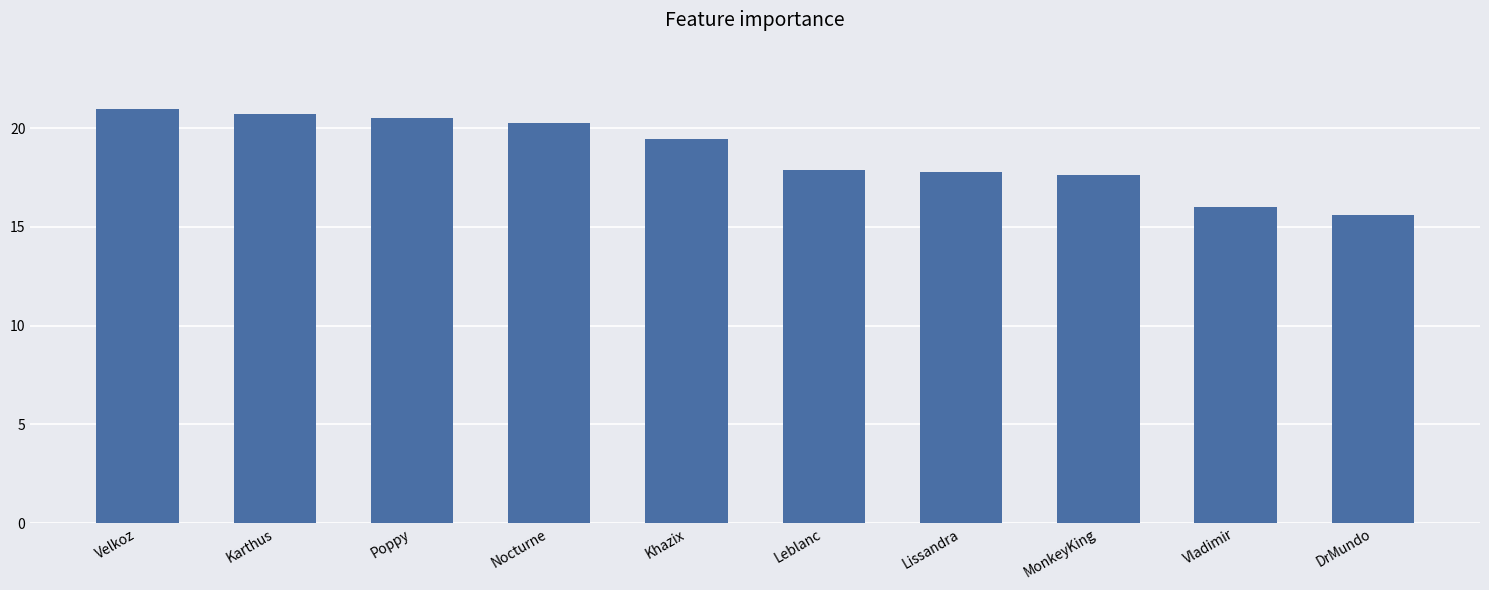

What is the difference between the second highest and second lowest values?

4.7